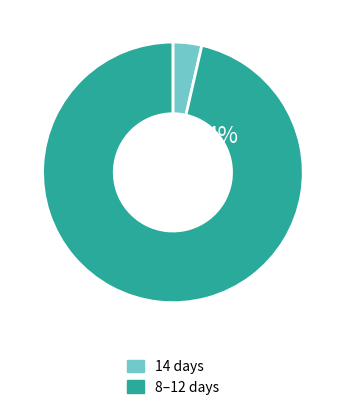

Approximately how many times larger is the value at 8 compared to 8?

1.0